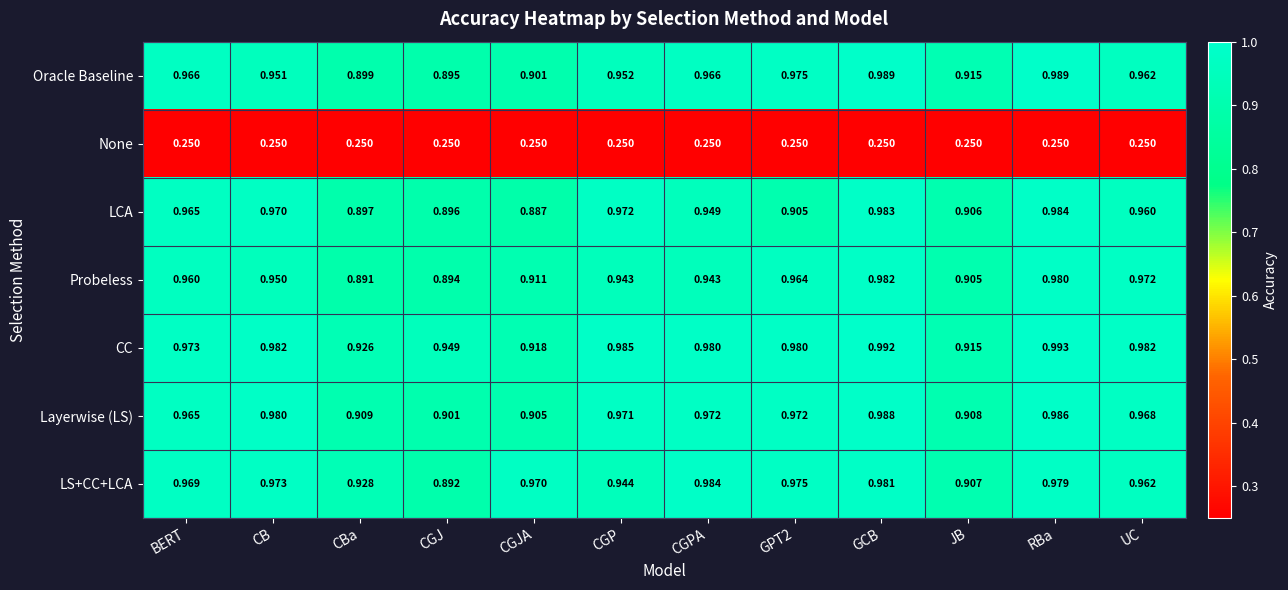

Is the value of LCA at GPT2 greater than the value of None at GPT2?

Yes